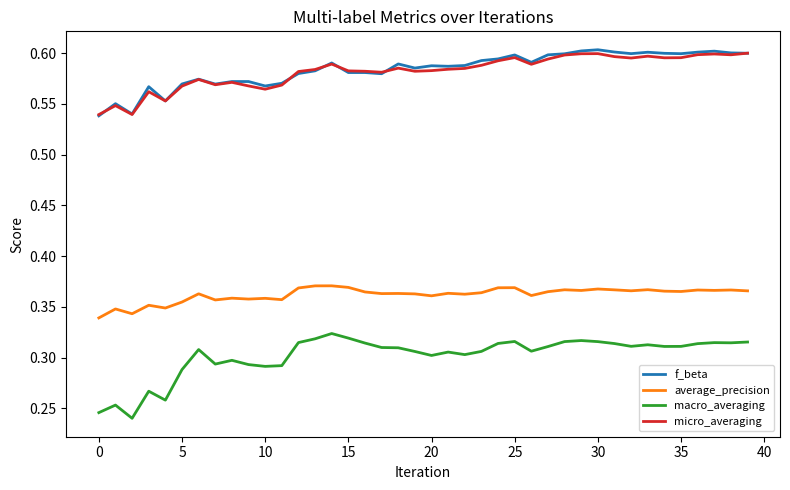

True or false: micro_averaging and macro_averaging intersect in this chart.

False